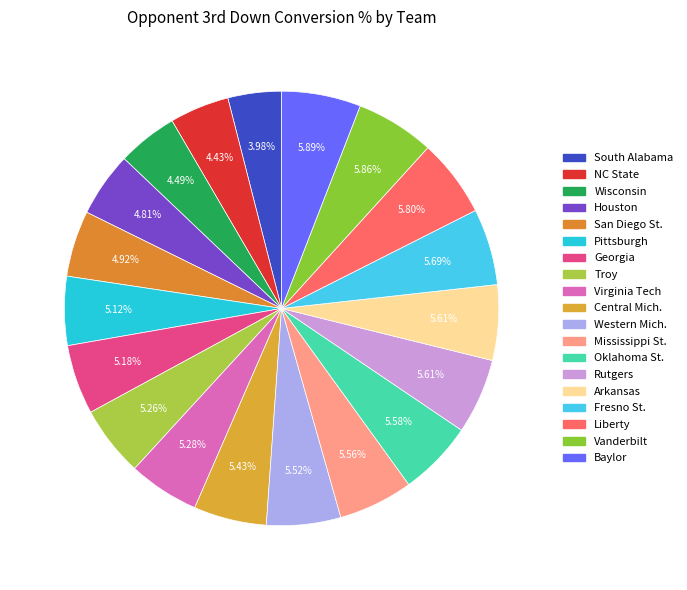

To the nearest percent, what portion does Troy represent?

5%